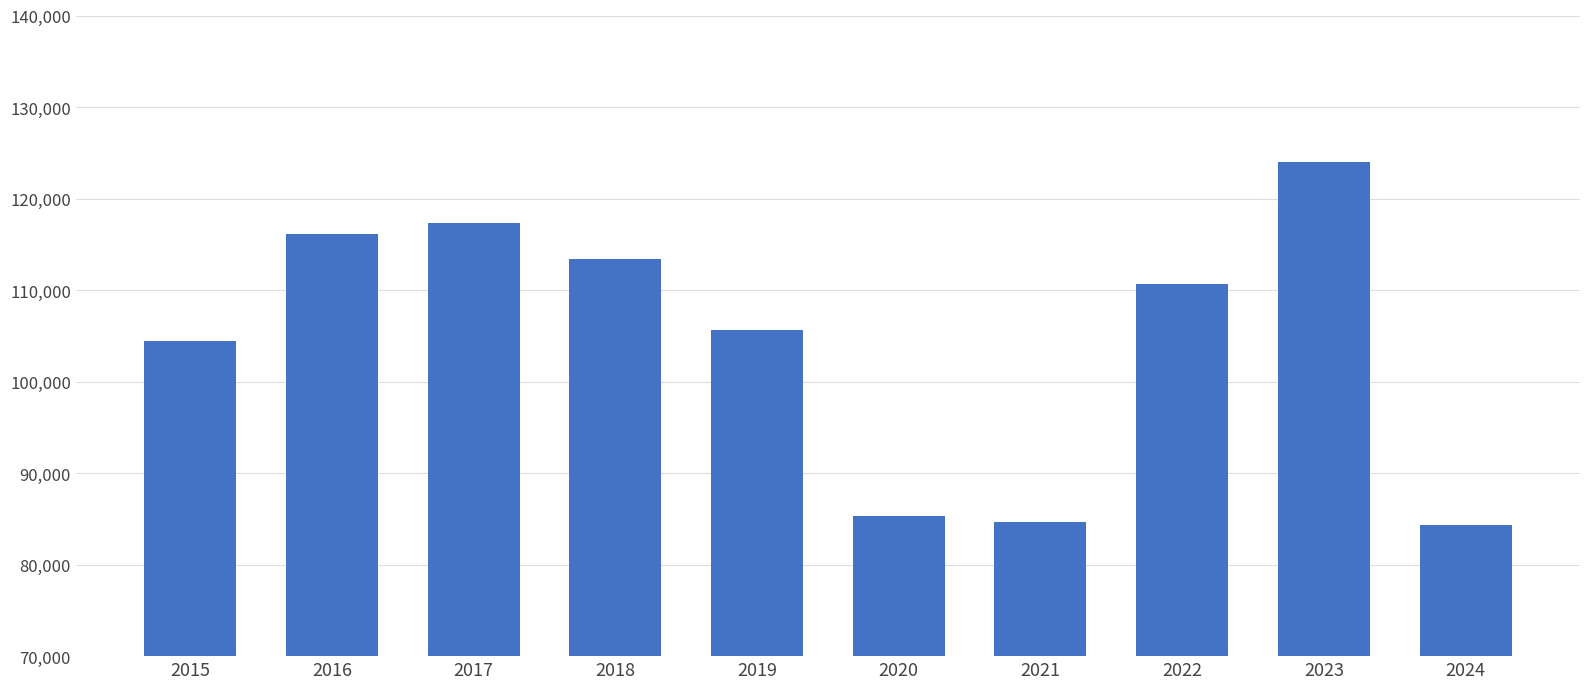

What is the greatest value displayed?

123983